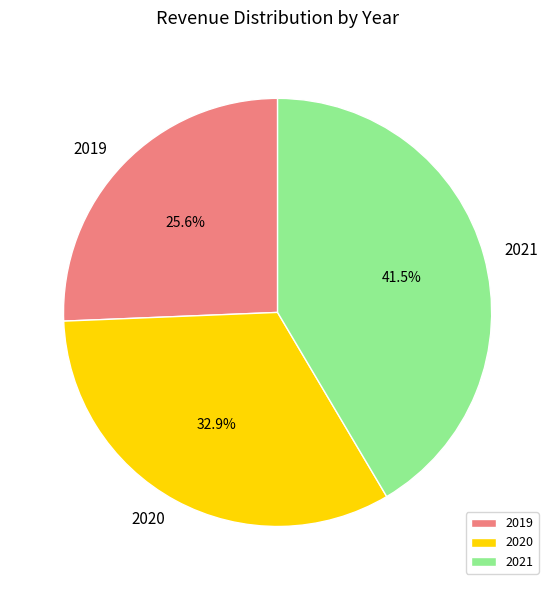

Approximately how many times larger is the value at 2021 compared to 2020?

1.3